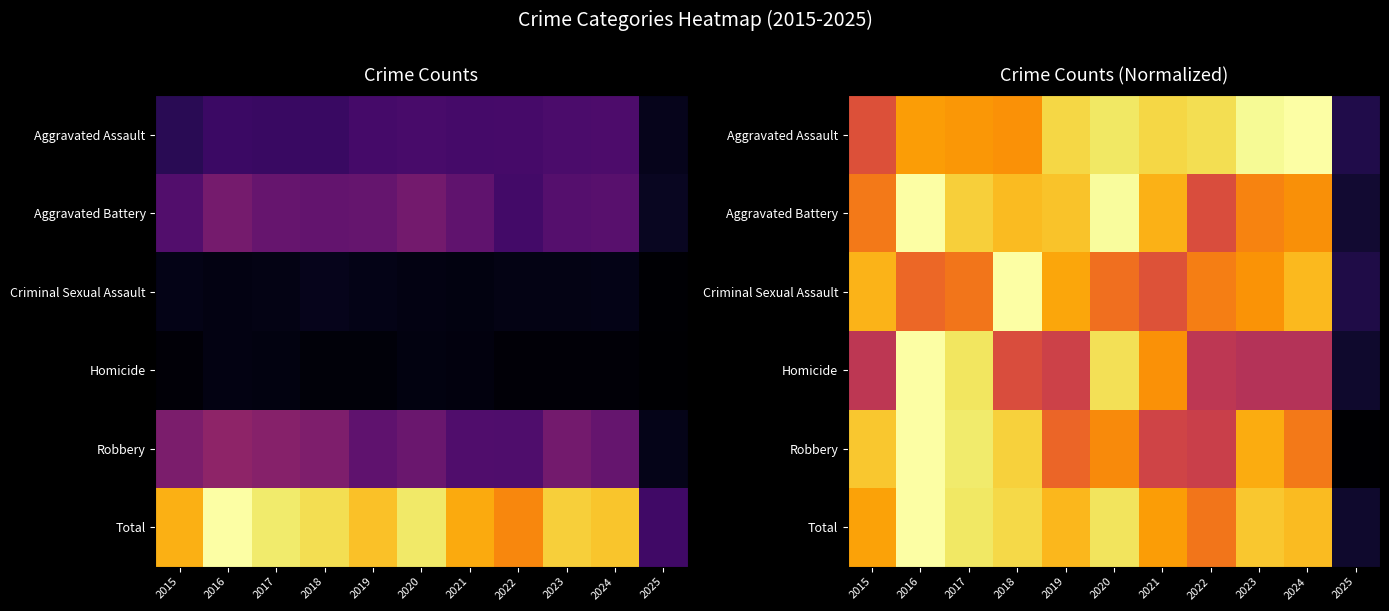

At which category is the sum across all series the highest?

2016